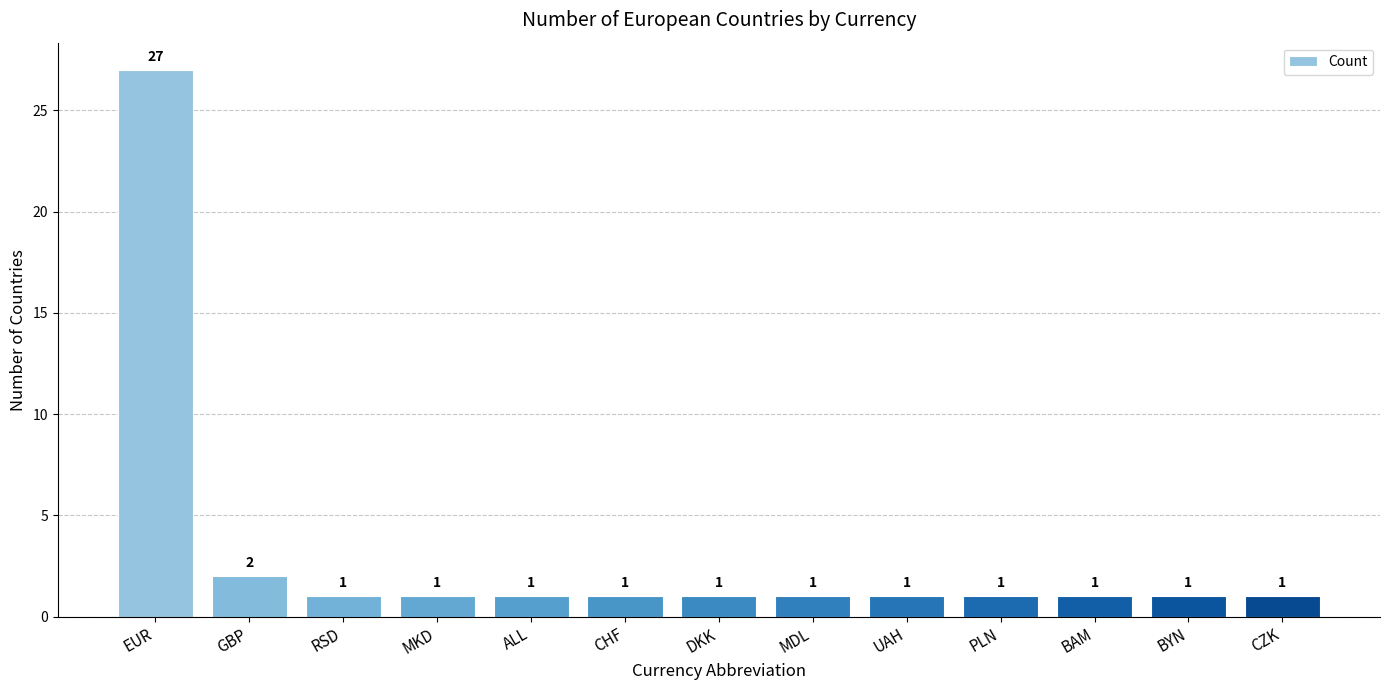

Which has a higher value, EUR or GBP?

EUR